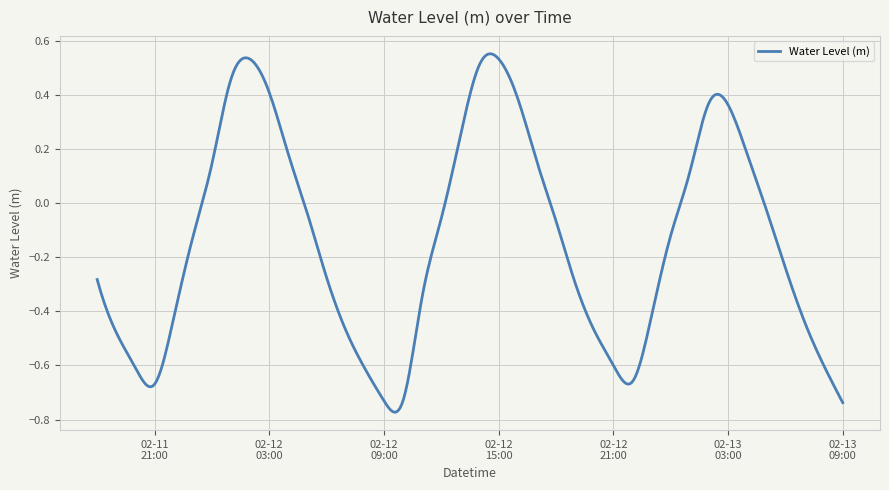

Where is the data nearest to the value 0?

2023-02-13 05:00:00